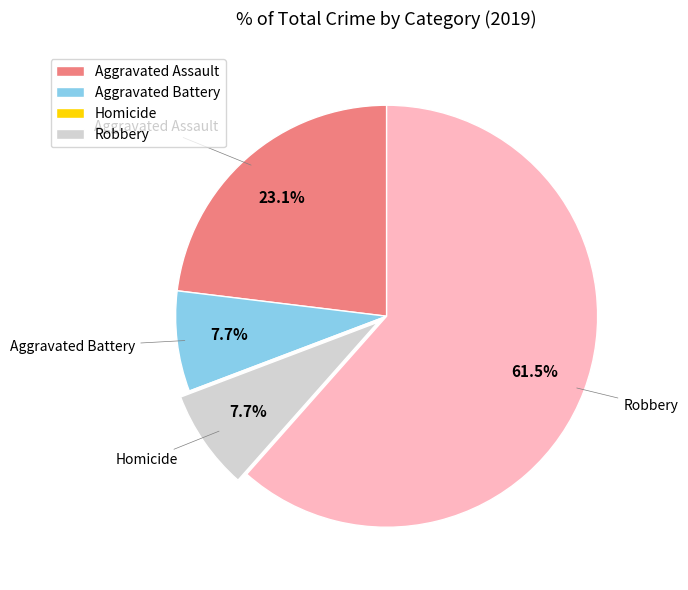

Is there any slice that represents more than half of the pie?

Yes